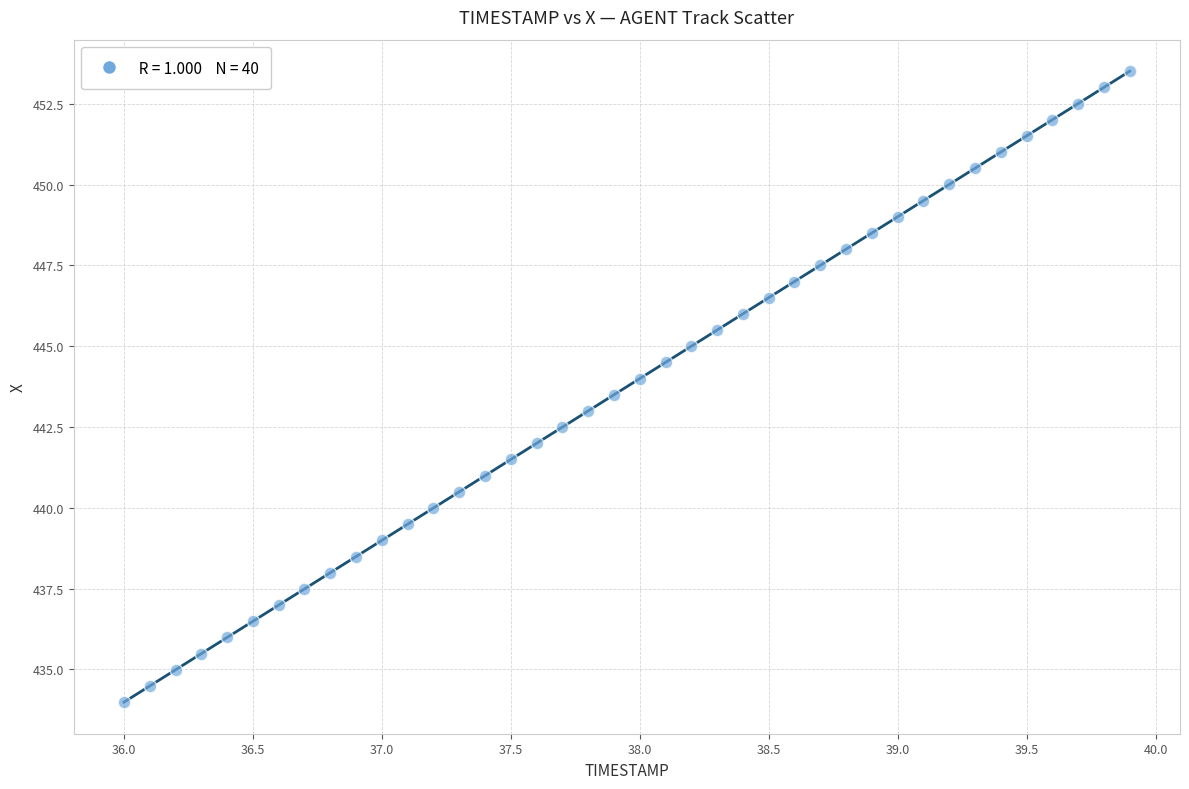

What is the range of Y values (max minus min)?

19.5